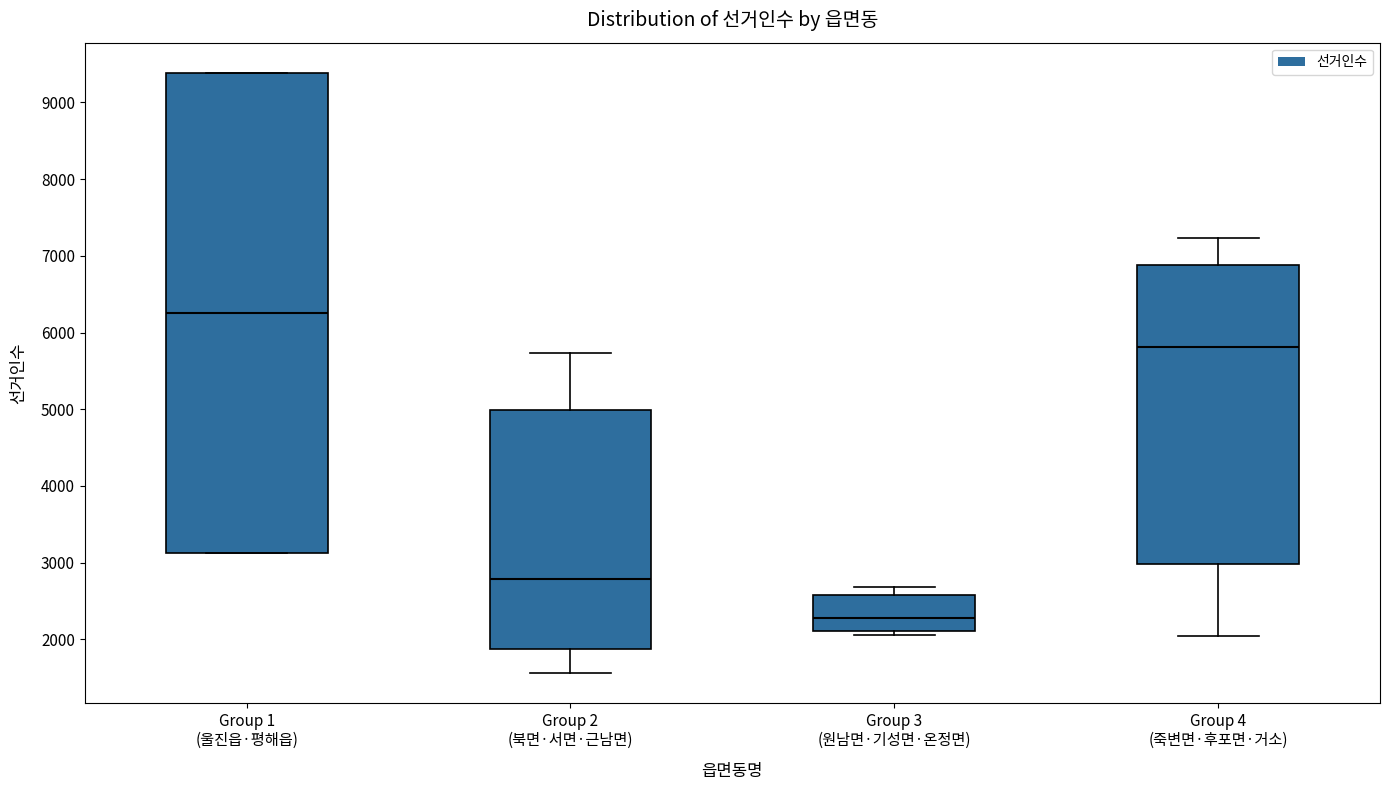

Reading left to right, transcribe this box plot: for each box, give where its median line is, the range the box spans, and where its two whiskers end, as read against the y-axis. The values are not printed on the chart, so give them approximately, as read against the axis.

Group 1 (울진읍·평해읍): median 6300, box 3100 to 9400, whiskers 3100 to 9400
Group 2 (북면·서면·근남면): median 2800, box 1900 to 5000, whiskers 1600 to 5700
Group 3 (원남면·기성면·온정면): median 2300, box 2100 to 2600, whiskers 2100 (just below the box's lower edge) to 2700
Group 4 (죽변면·후포면·거소): median 5800, box 3000 to 6900, whiskers 2000 to 7200